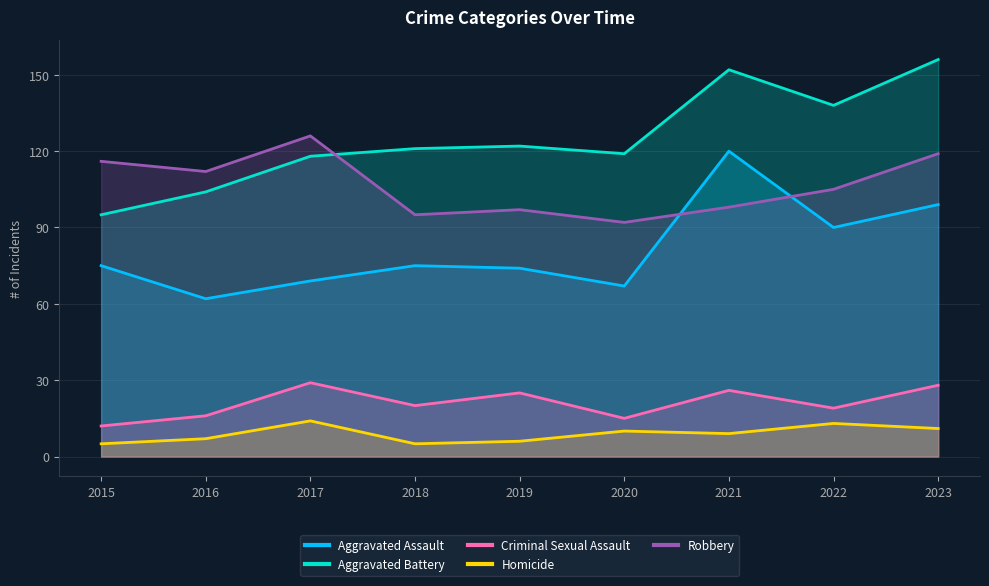

How many values in the Criminal Sexual Assault series are below 20?

4